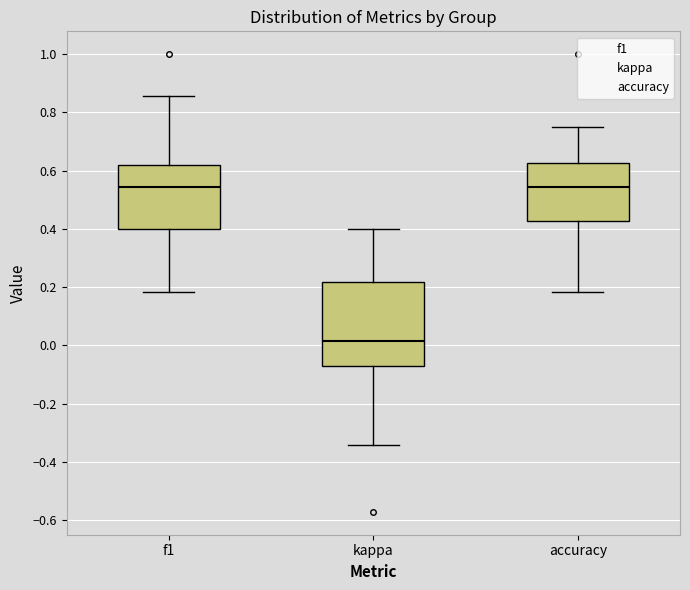

Reading left to right, transcribe this box plot: for each box, give where its median line is, the range the box spans, and where its two whiskers end, as read against the y-axis. The values are not printed on the chart, so give them approximately, as read against the axis.

f1: median 0.54, box 0.40 to 0.62, whiskers 0.18 to 0.86
kappa: median 0.02, box -0.08 to 0.22, whiskers -0.34 to 0.40
accuracy: median 0.54, box 0.42 to 0.62, whiskers 0.18 to 0.76